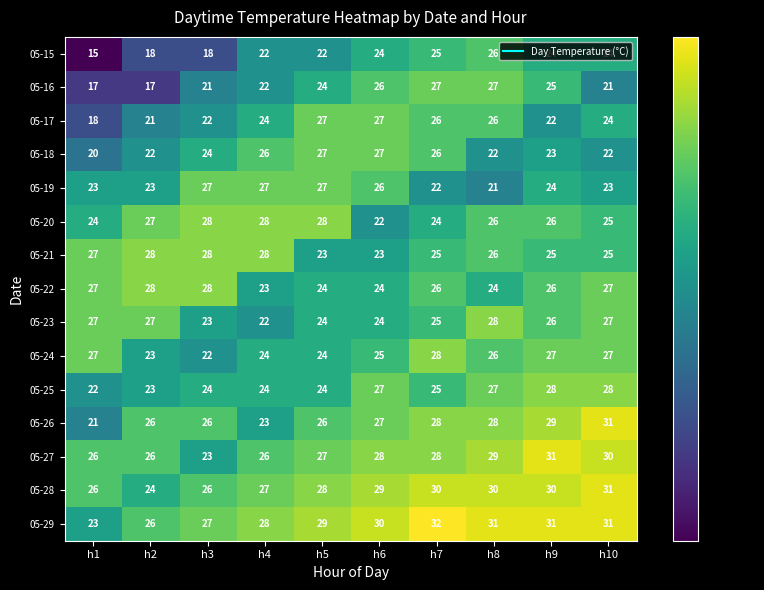

What is the minimum value shown in the chart?

15